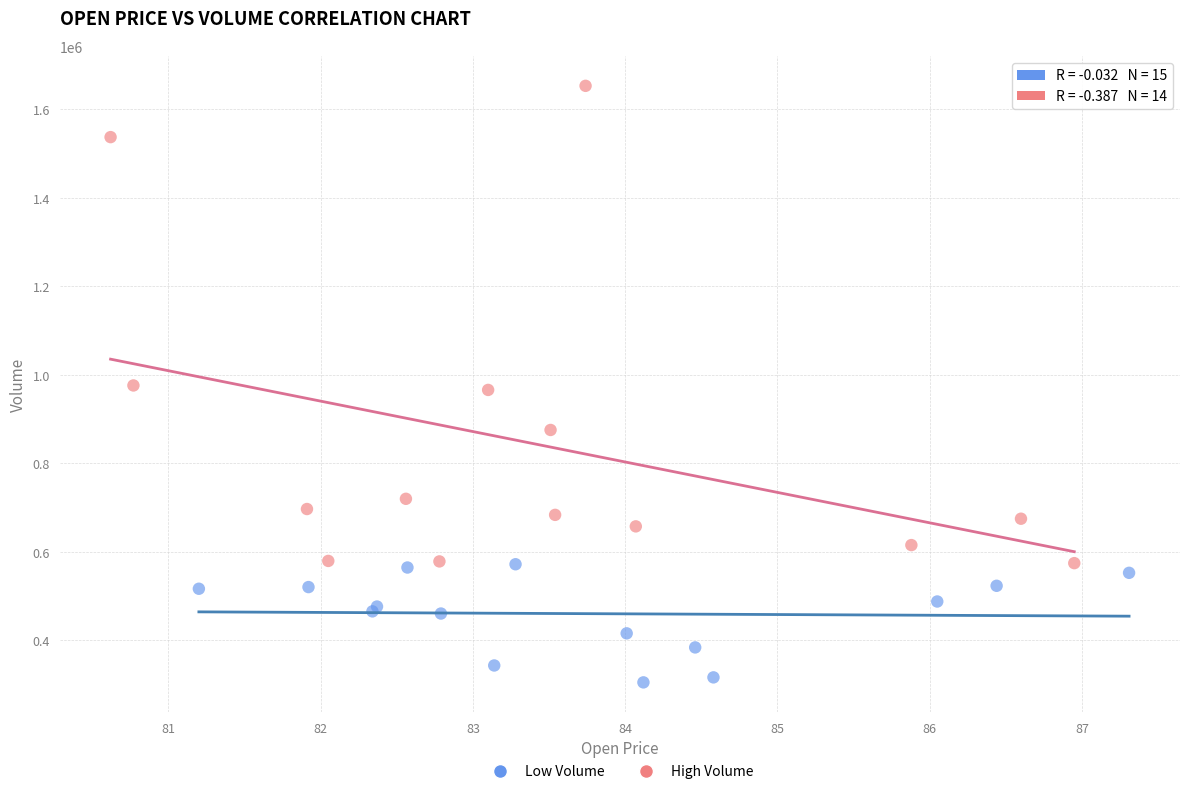

Which series reaches the minimum Y coordinate?

Low Volume